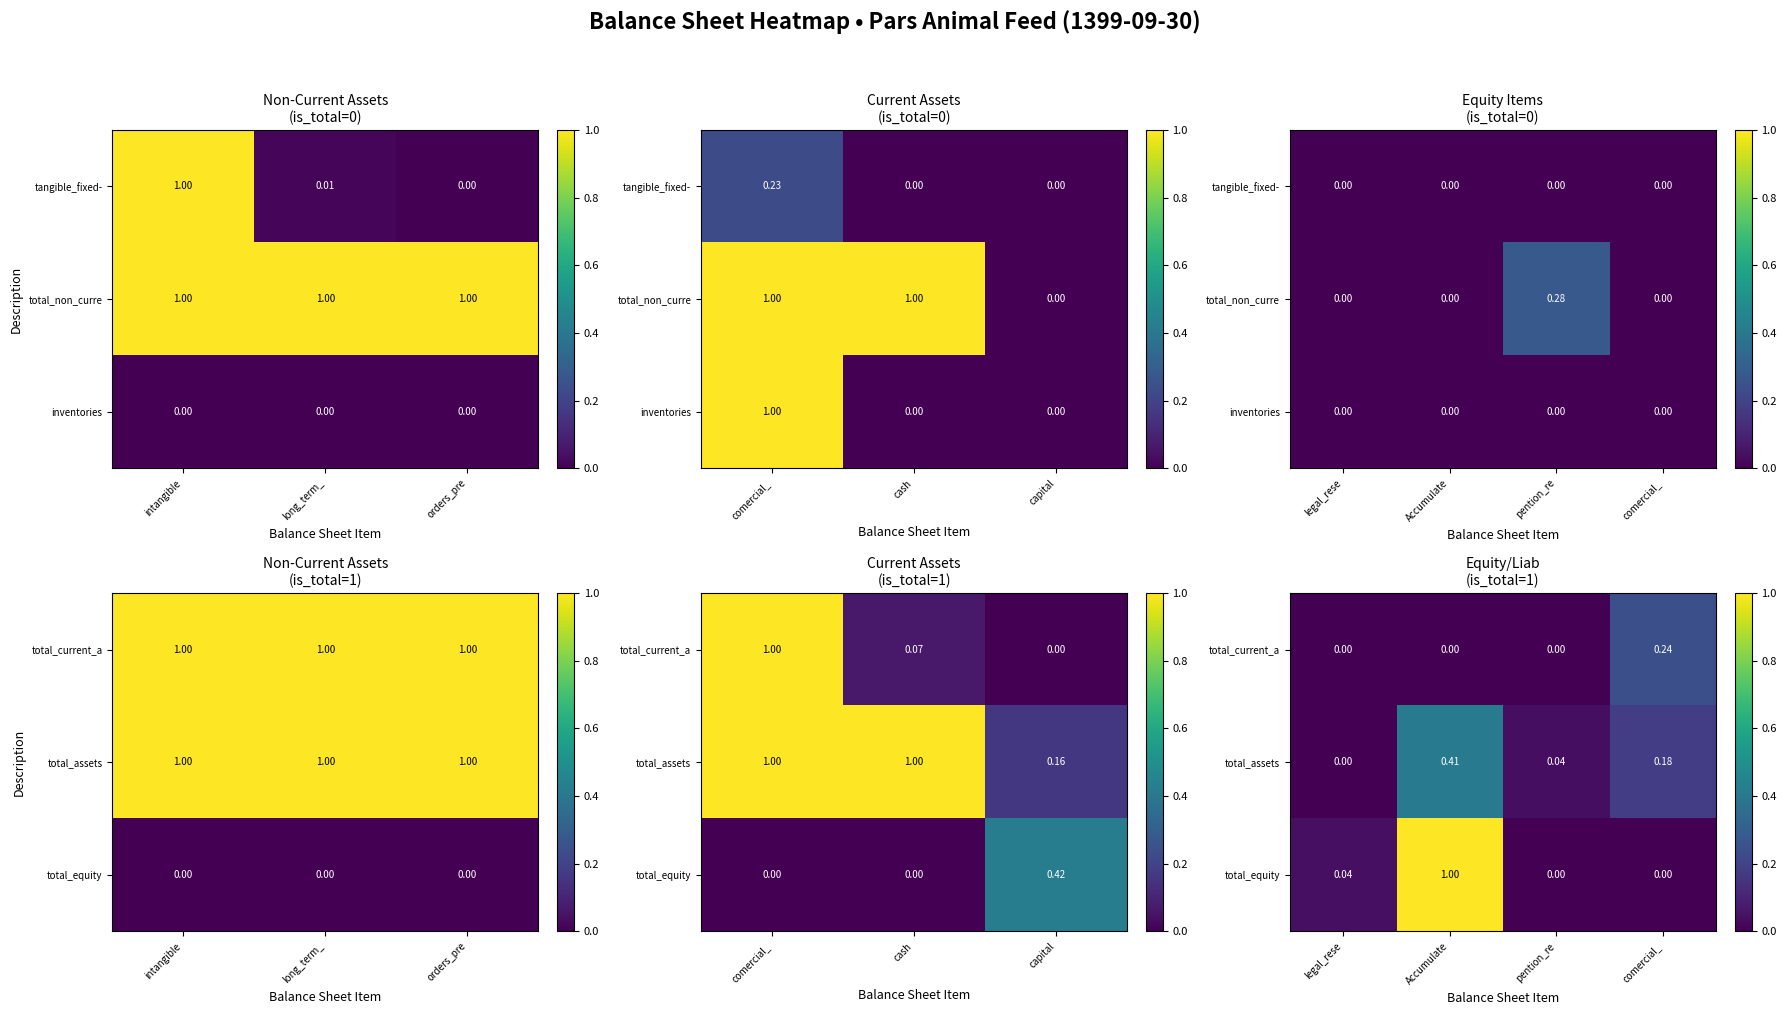

Rank the series at comercial_ from highest to lowest value.

total_current_a, total_assets, total_equity